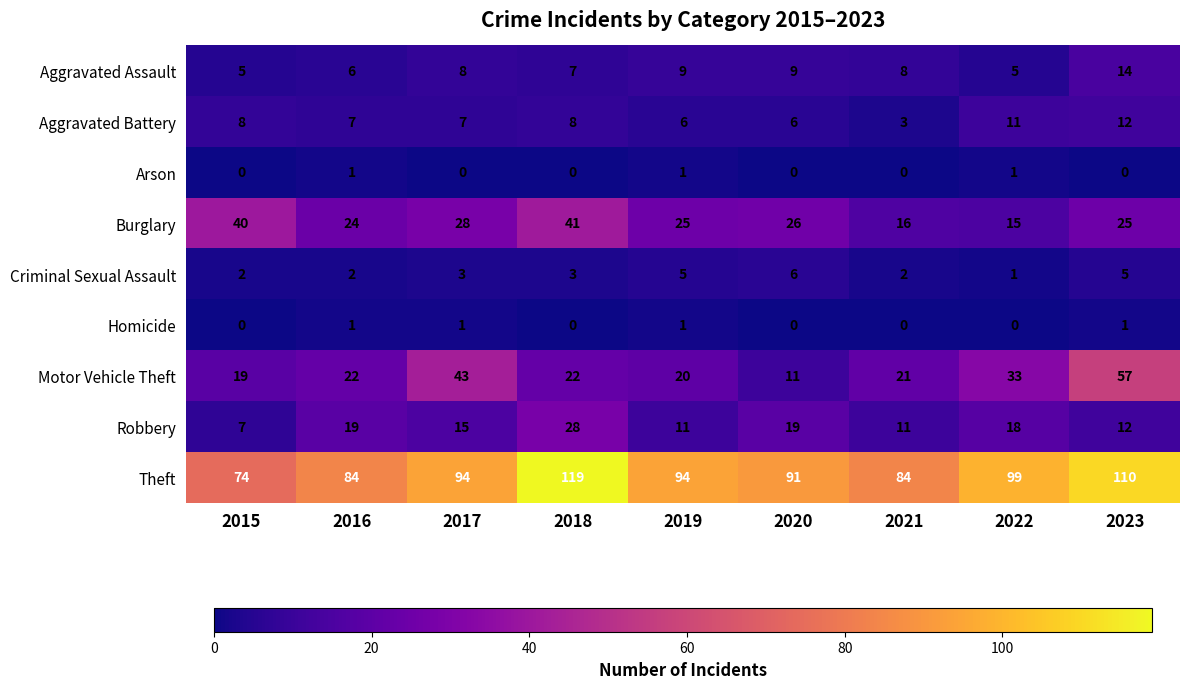

How many categories are shown in the chart?

9